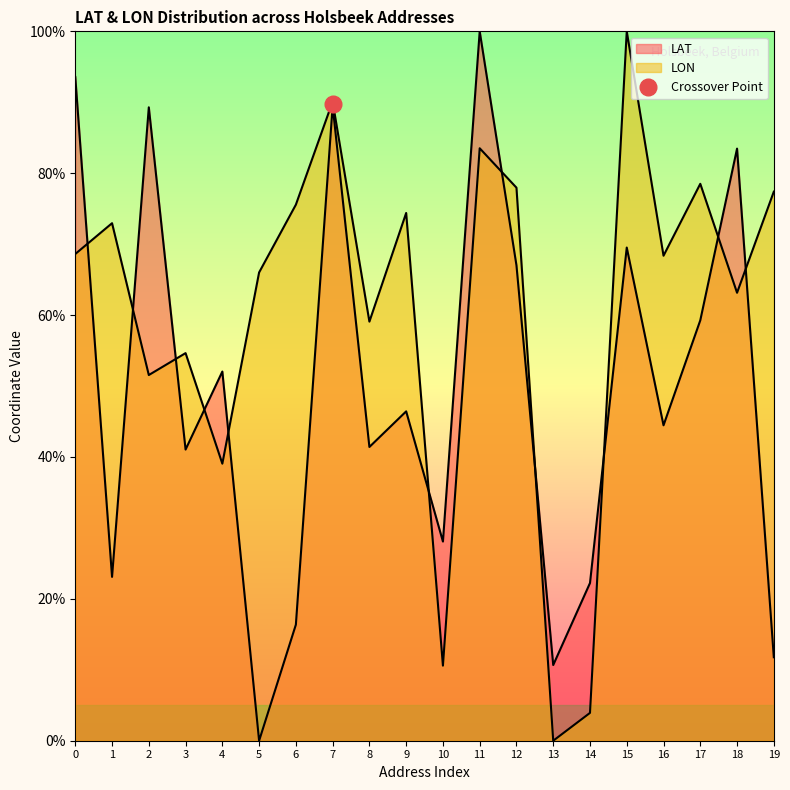

Reading right to left, list all the values displayed in this chart.

LAT: 19=11.8	18=83.5	17=59.3	16=44.5	15=69.5	14=22.2	13=10.7	12=67.0	11=100.0	10=28.1	9=46.4	8=41.4	7=89.5	6=16.4	5=0.0	4=52.0	3=41.0	2=89.3	1=23.1	0=93.6
LON: 19=77.4	18=63.1	17=78.5	16=68.4	15=100.0	14=3.9	13=0.0	12=78.0	11=83.5	10=10.6	9=74.4	8=59.1	7=90.1	6=75.6	5=66.0	4=39.1	3=54.6	2=51.6	1=73.0	0=68.6